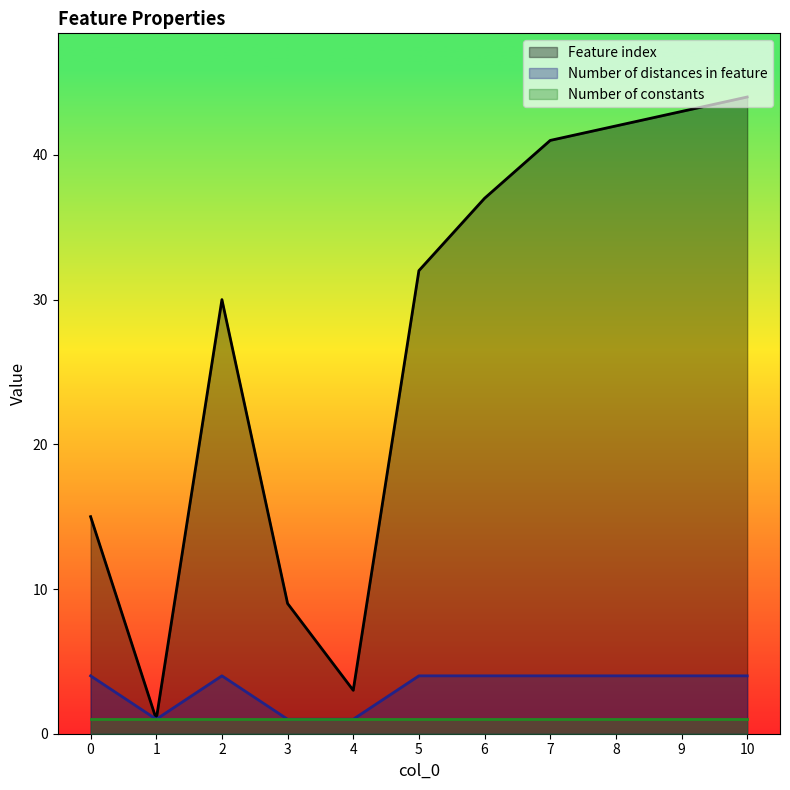

Which series has the largest total across all categories?

Feature index